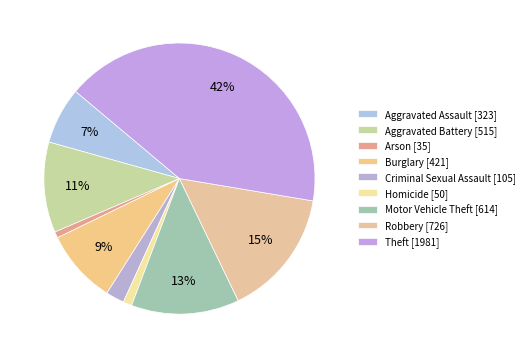

To the nearest percent, what is the difference between the largest and smallest slice percentages?

41%